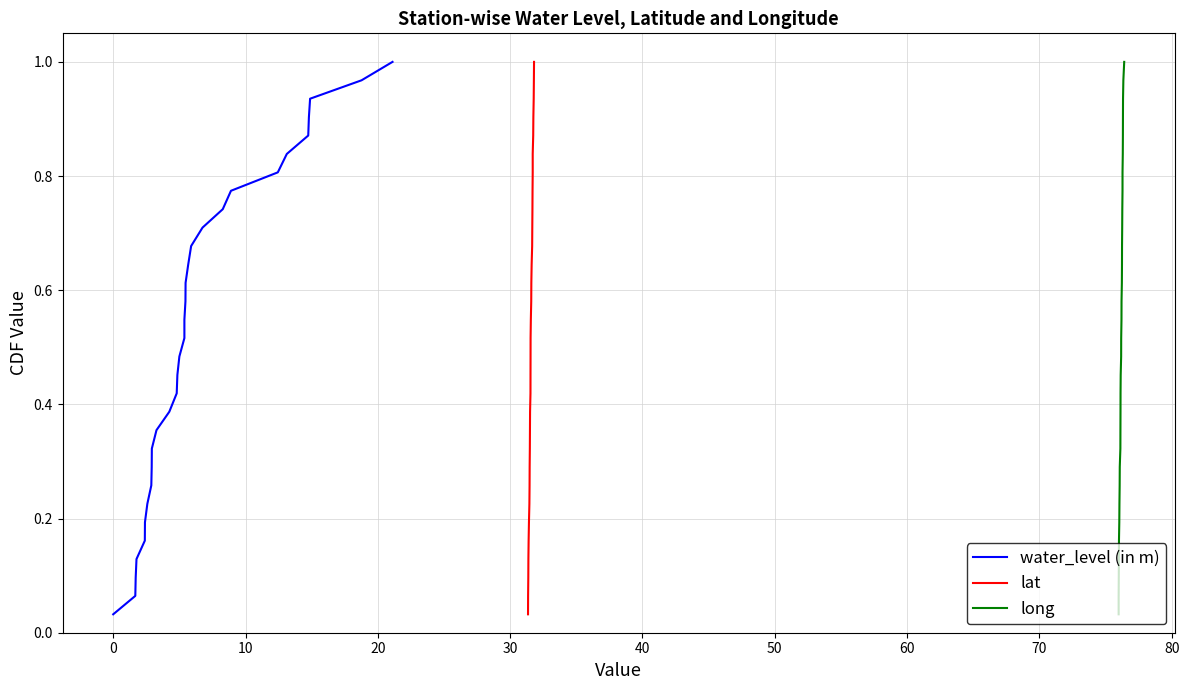

Is this an area chart (filled region under the line)?

No